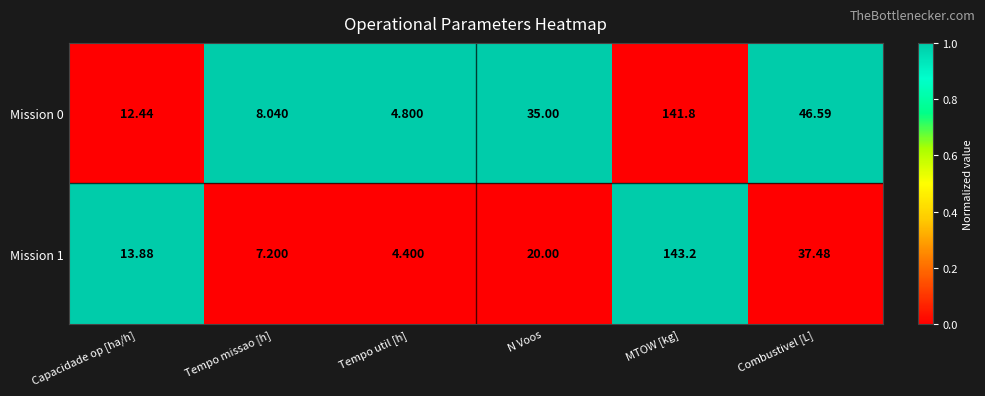

At which category is the sum across all series the highest?

MTOW [kg]